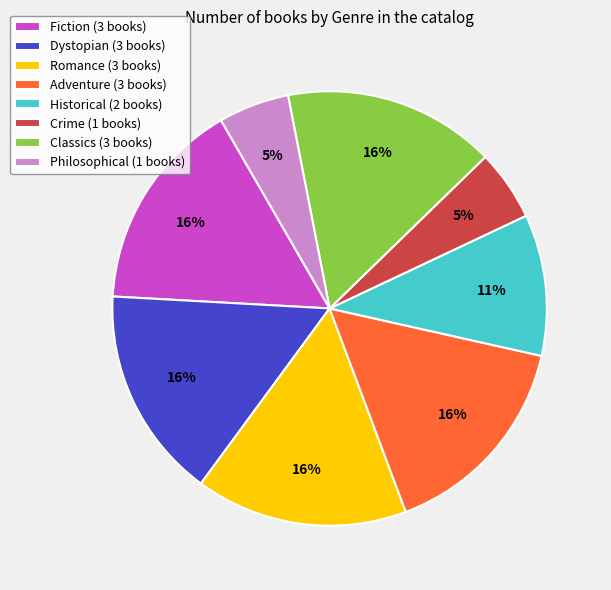

What percentage is the Historical (2 books) slice, to the nearest percent?

11%